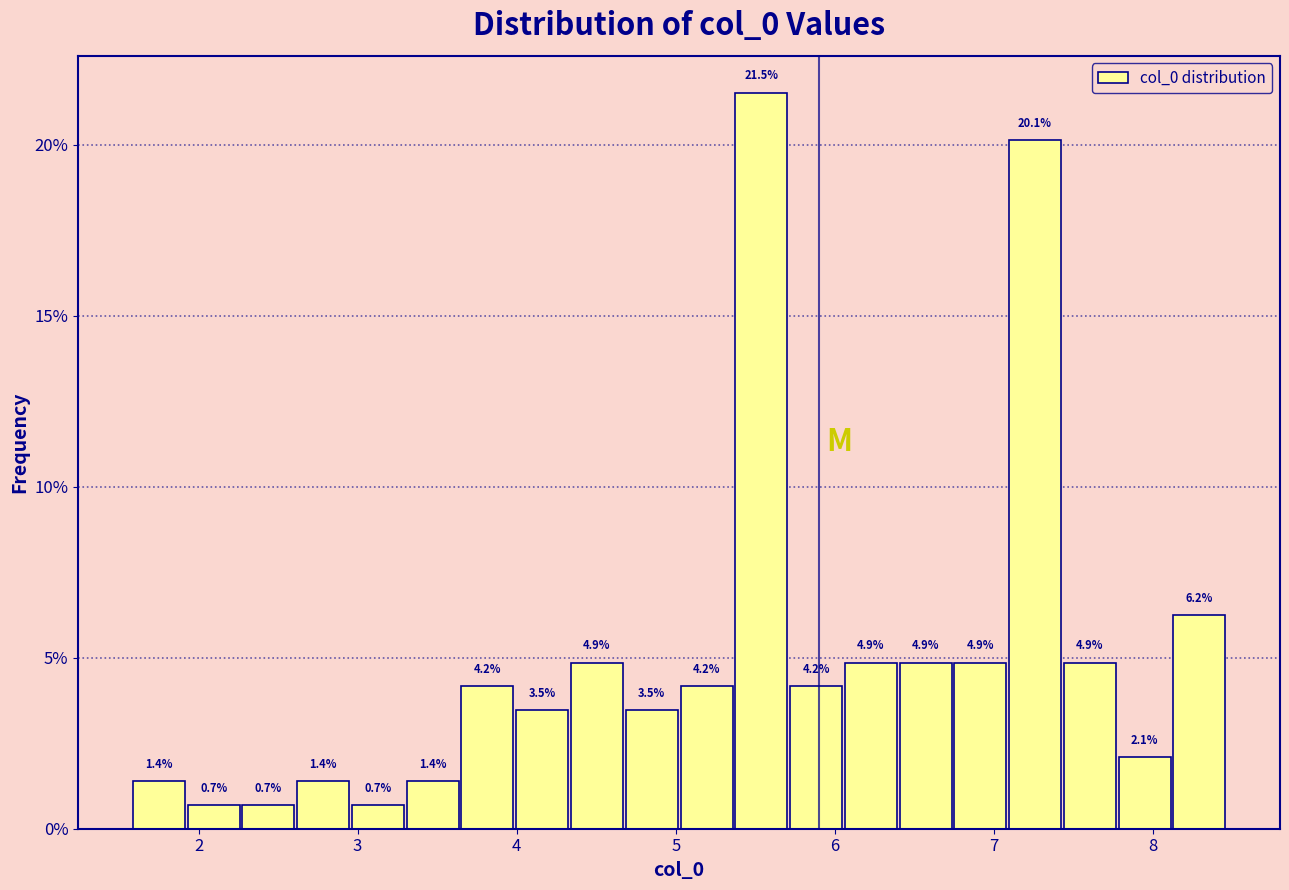

Around what value on the x-axis is the tallest bar? Give the approximate position of its centre, as read against the axis.

5.5